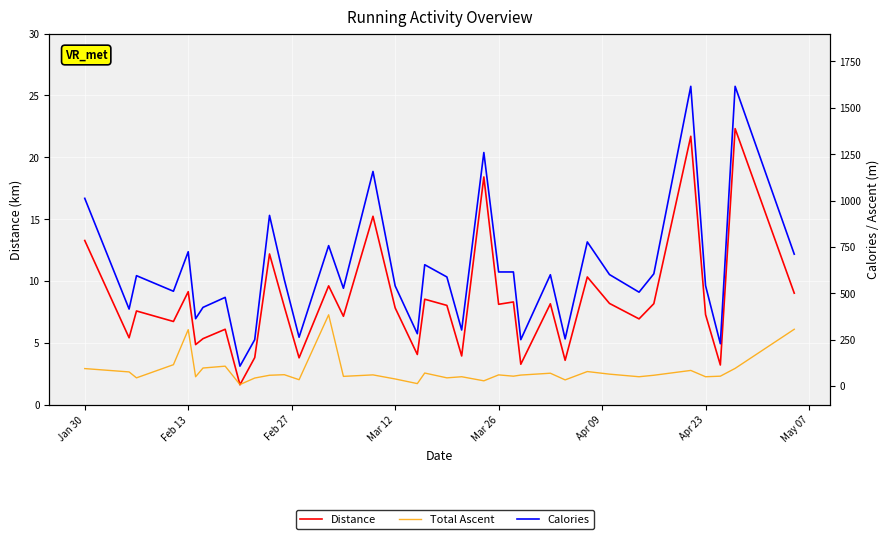

What is the smallest value displayed?

1.6